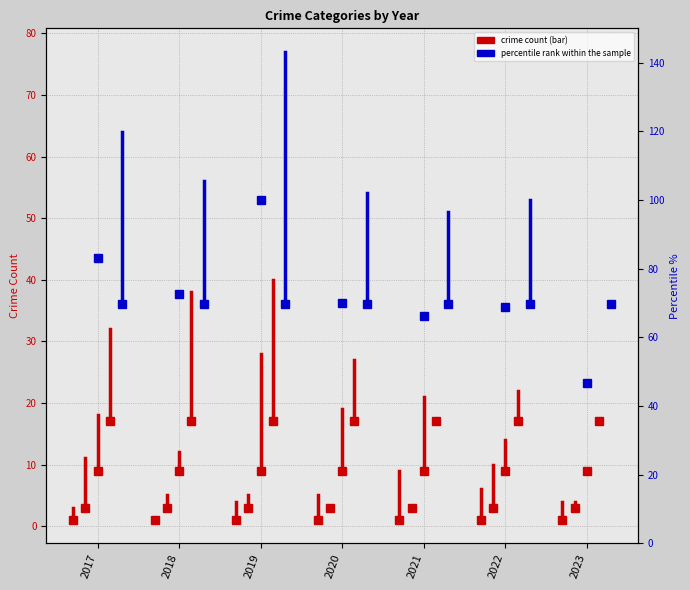

The Robbery series shows 9 at 2017. True or false?

True